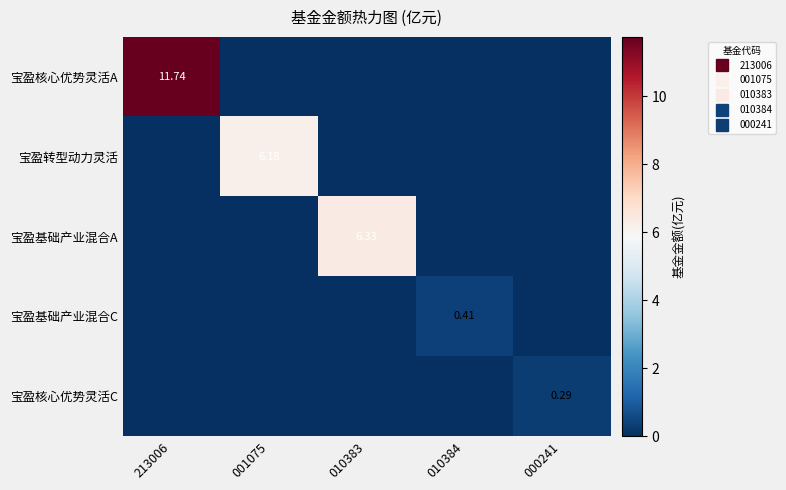

What is the difference between the highest and lowest values at 000241?

0.3